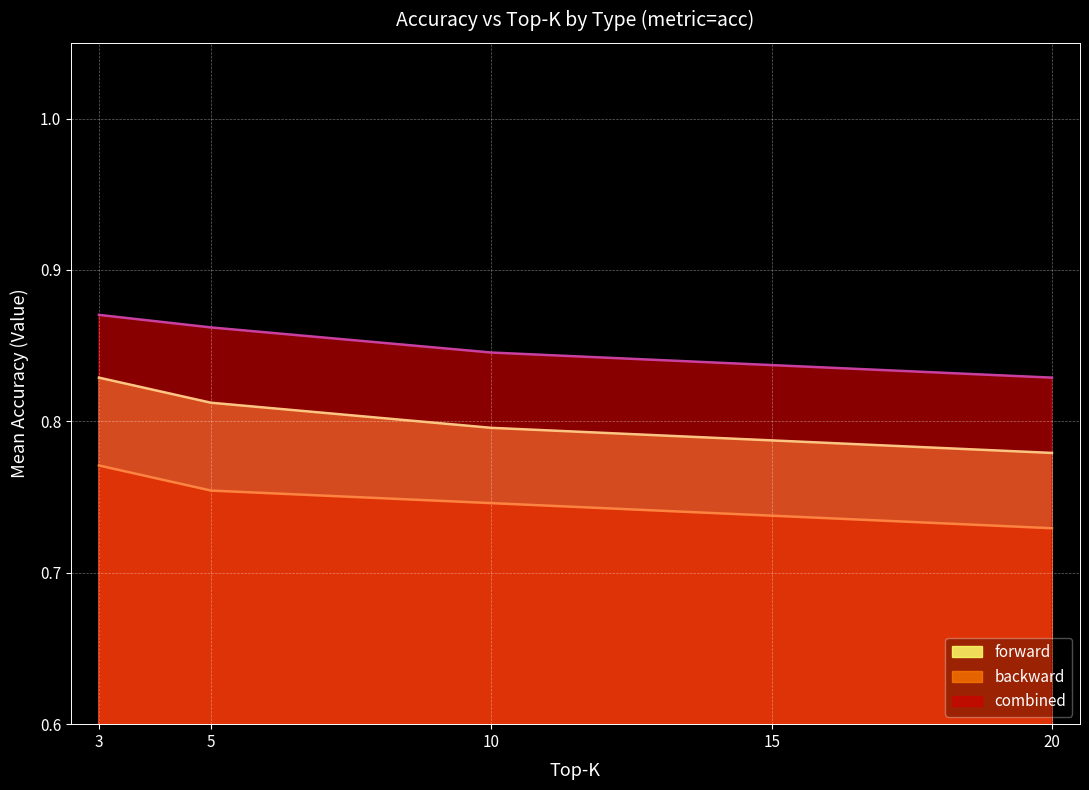

What is the spread (max minus min) of values at 10?

0.1